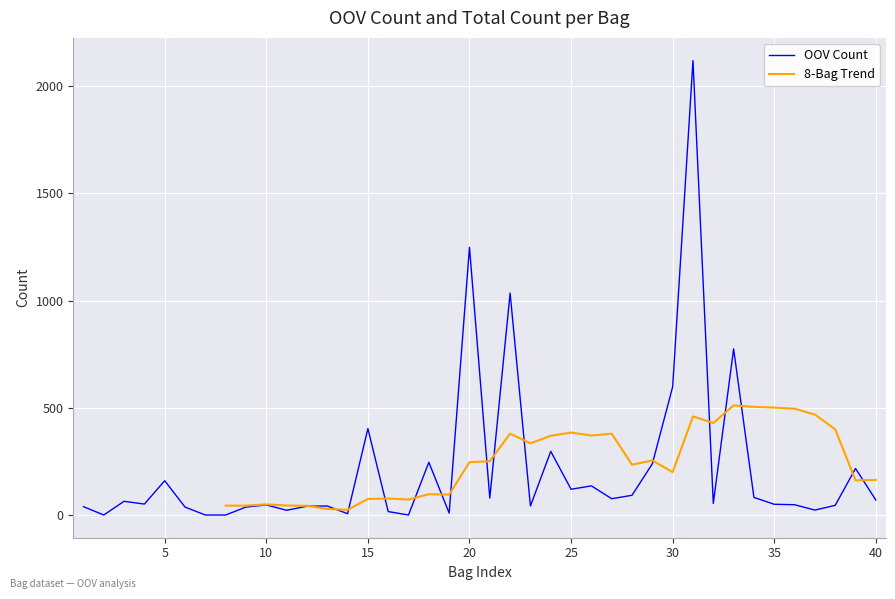

What is the maximum value for OOV Count?

2120